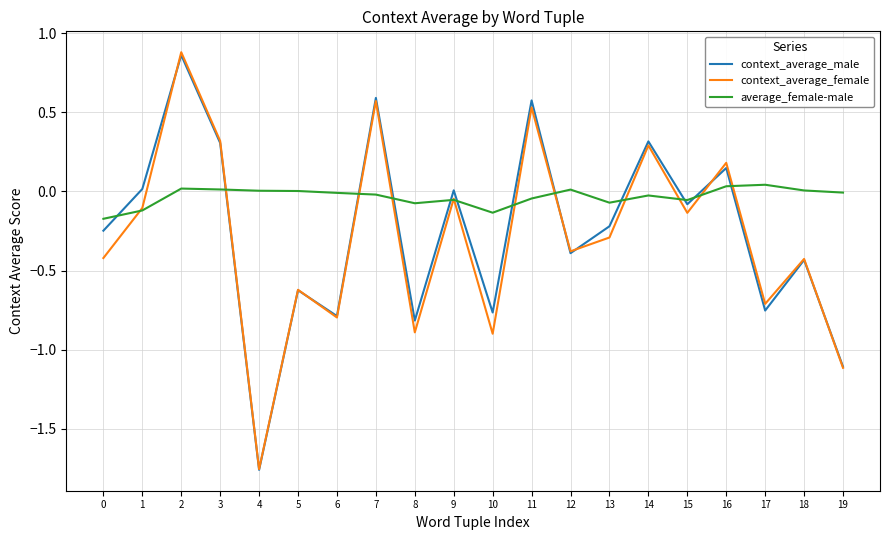

What is the total value across all series at 15?

-0.3